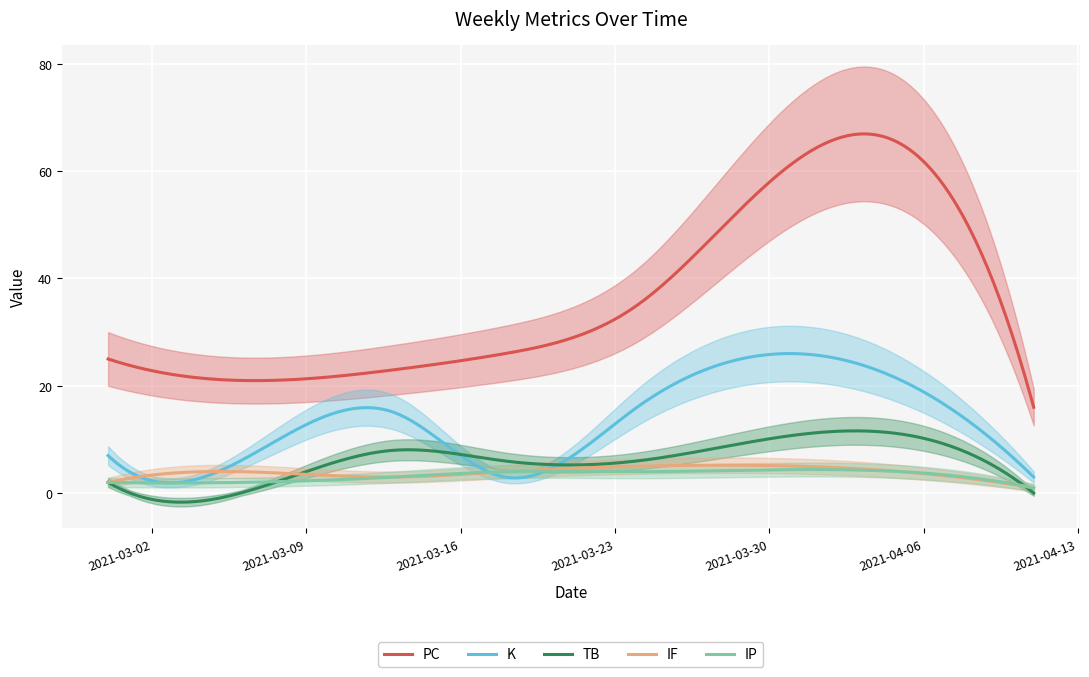

At 2021-03-18, list the series in order from largest to smallest.

PC, TB, IF, IP, K